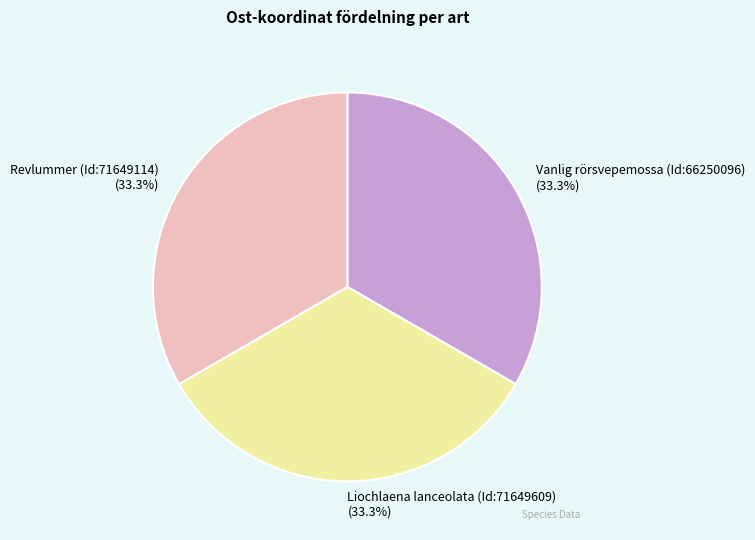

Approximately how many times larger is the value at Liochlaena lanceolata (Id:71649609) compared to Revlummer (Id:71649114)?

1.0